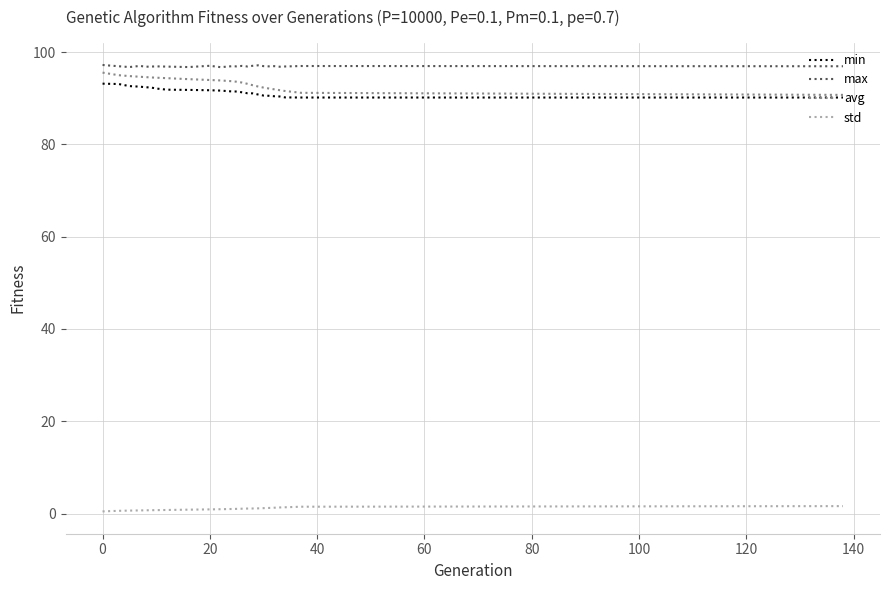

True or false: std and avg intersect in this chart.

False